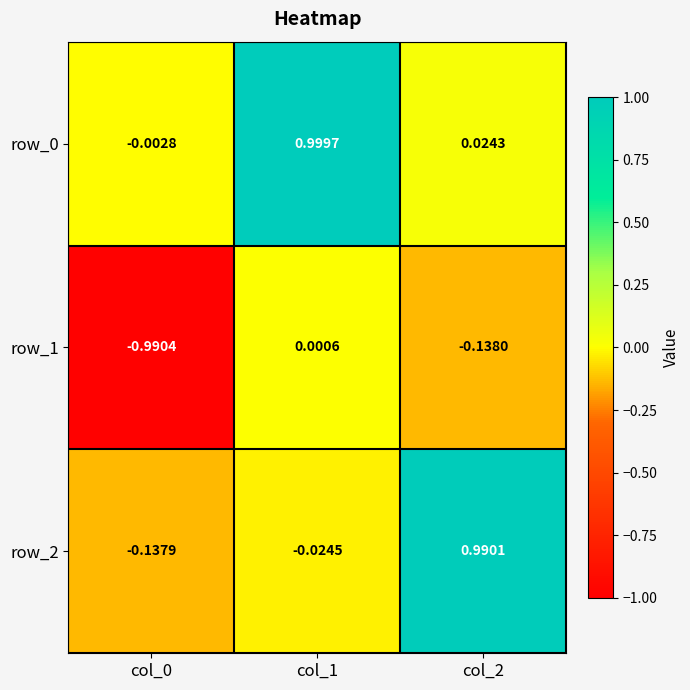

Is the value of row_1 at col_1 greater than the value of row_2 at col_0?

Yes